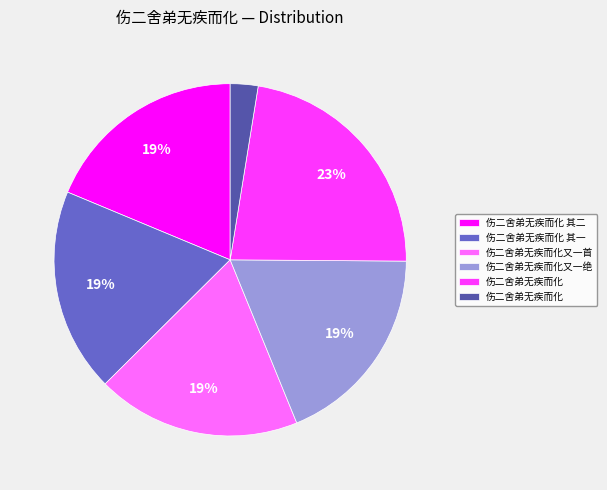

Is there any slice that represents more than half of the pie?

No